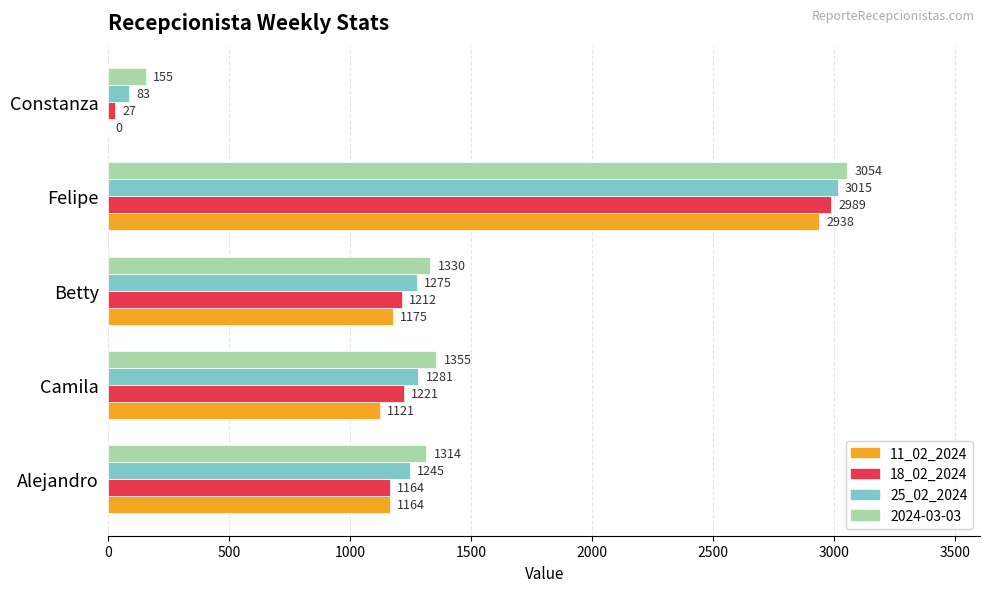

What are all the series names shown in the legend?

11_02_2024, 18_02_2024, 25_02_2024, 2024-03-03